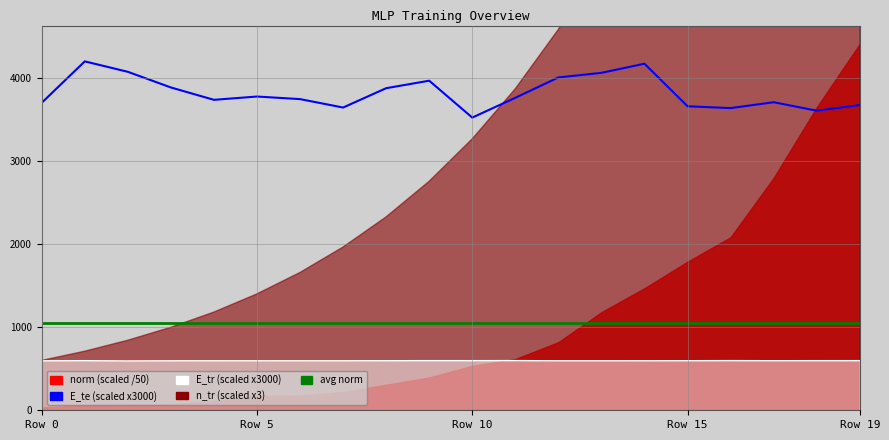

Where is E_te nearest to the value 3861?

8